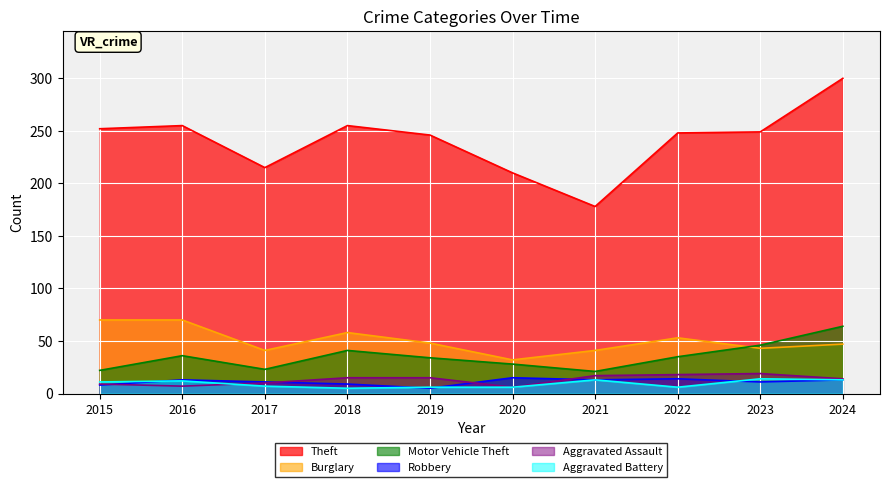

True or false: Aggravated Battery has a value of 12 at 2016.

True